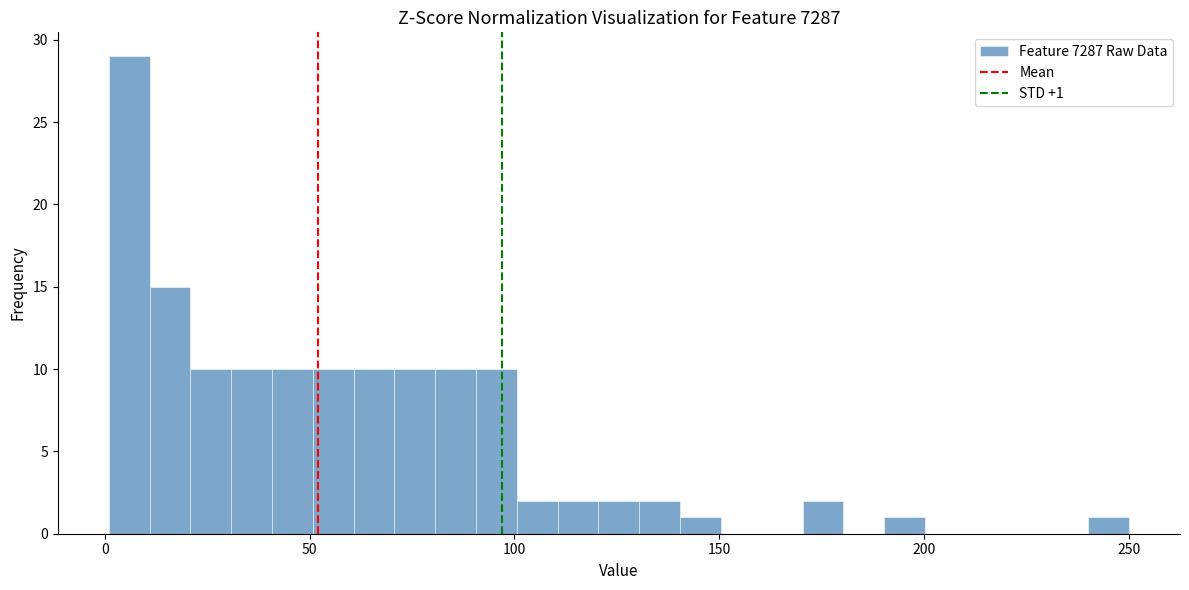

Read against the x-axis, roughly where is the centre of the tallest bar?

5